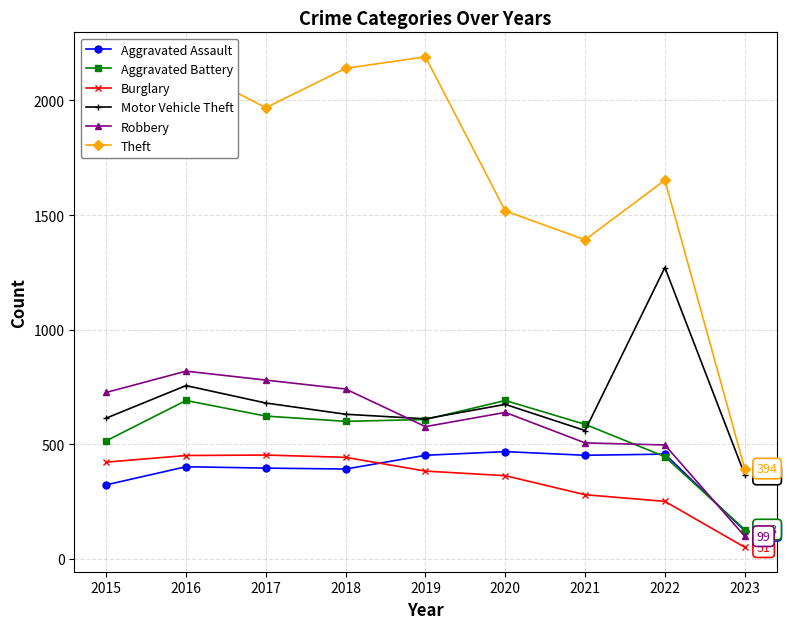

Which series changed the most between 2015 and 2023?

Theft